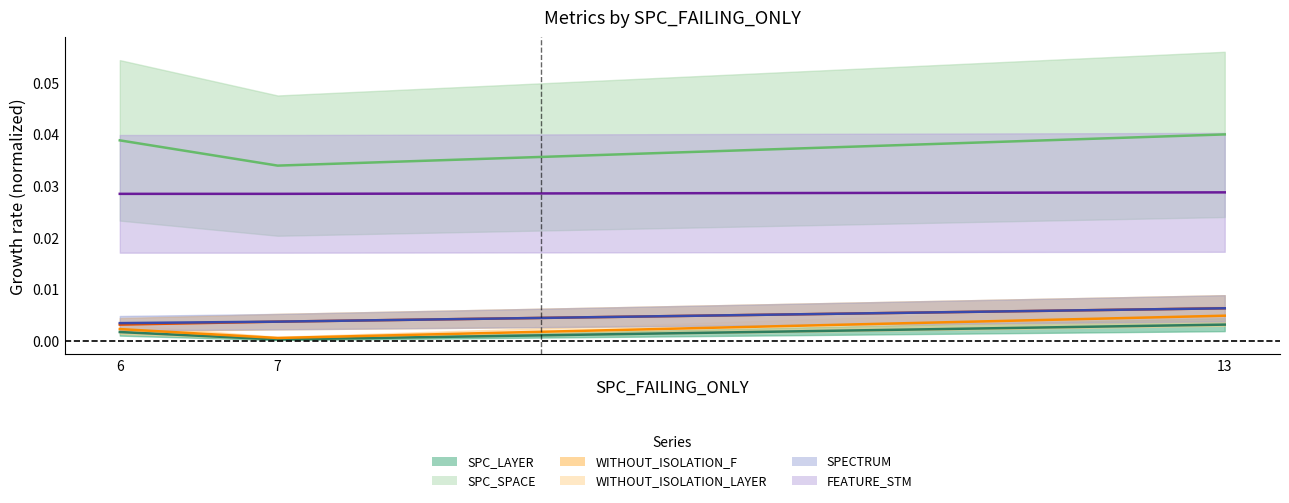

The value of SPC_LAYER at 13 is 0.0. True or false?

False